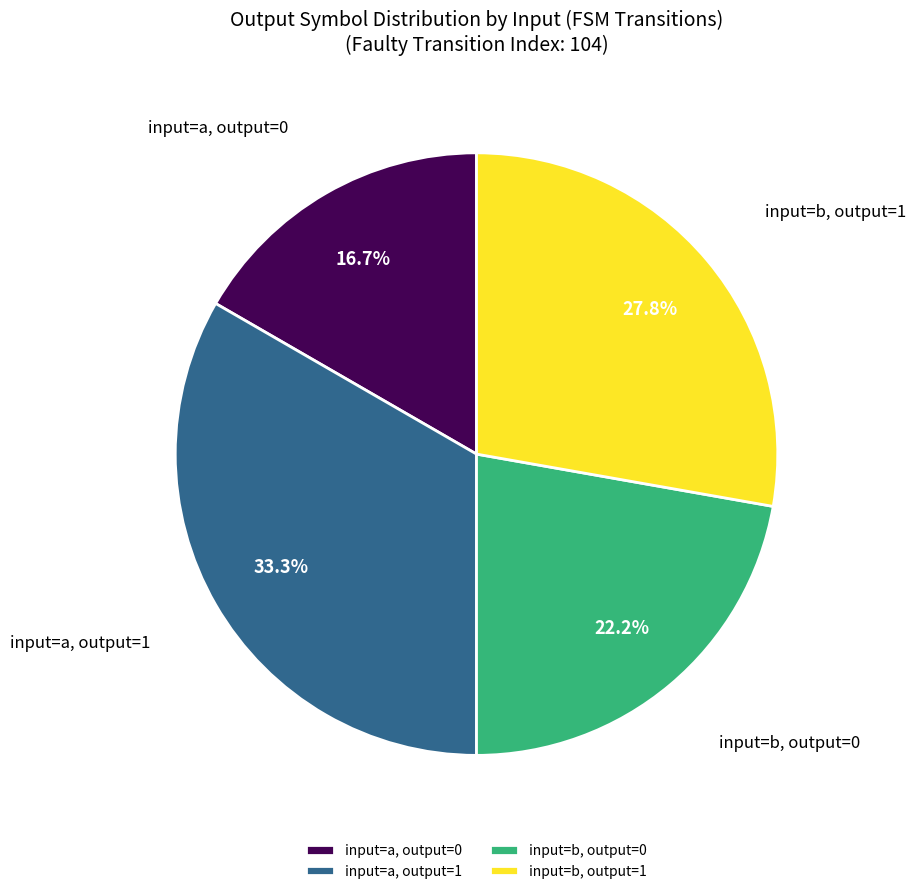

Rank the categories by value from lowest to highest.

input=a, output=0, input=b, output=0, input=b, output=1, input=a, output=1